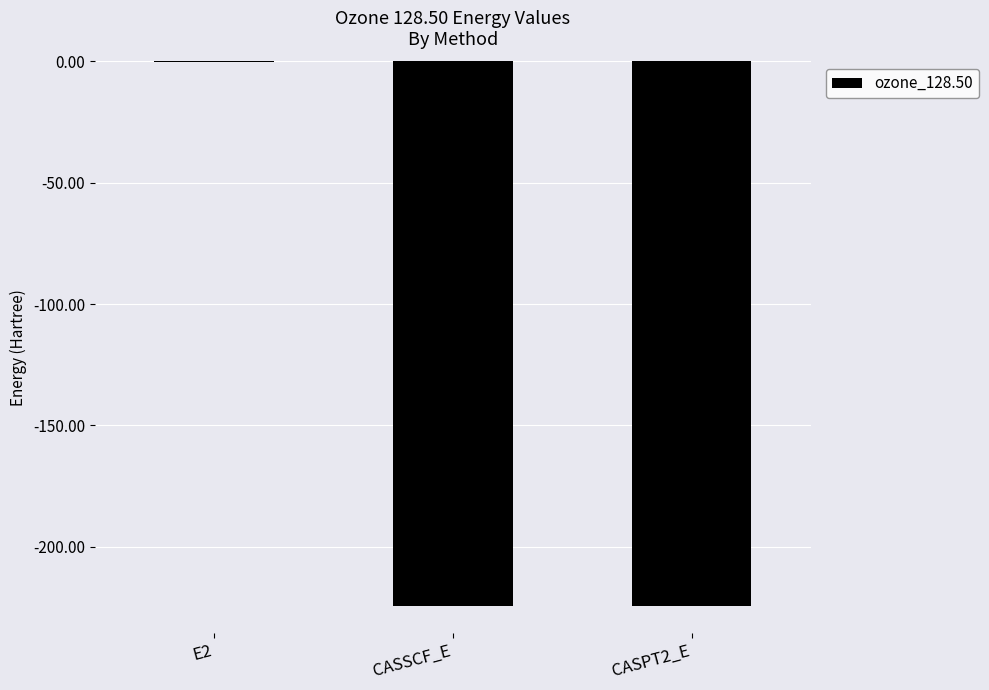

True or false: the data shows -224.4 at CASSCF_E.

True